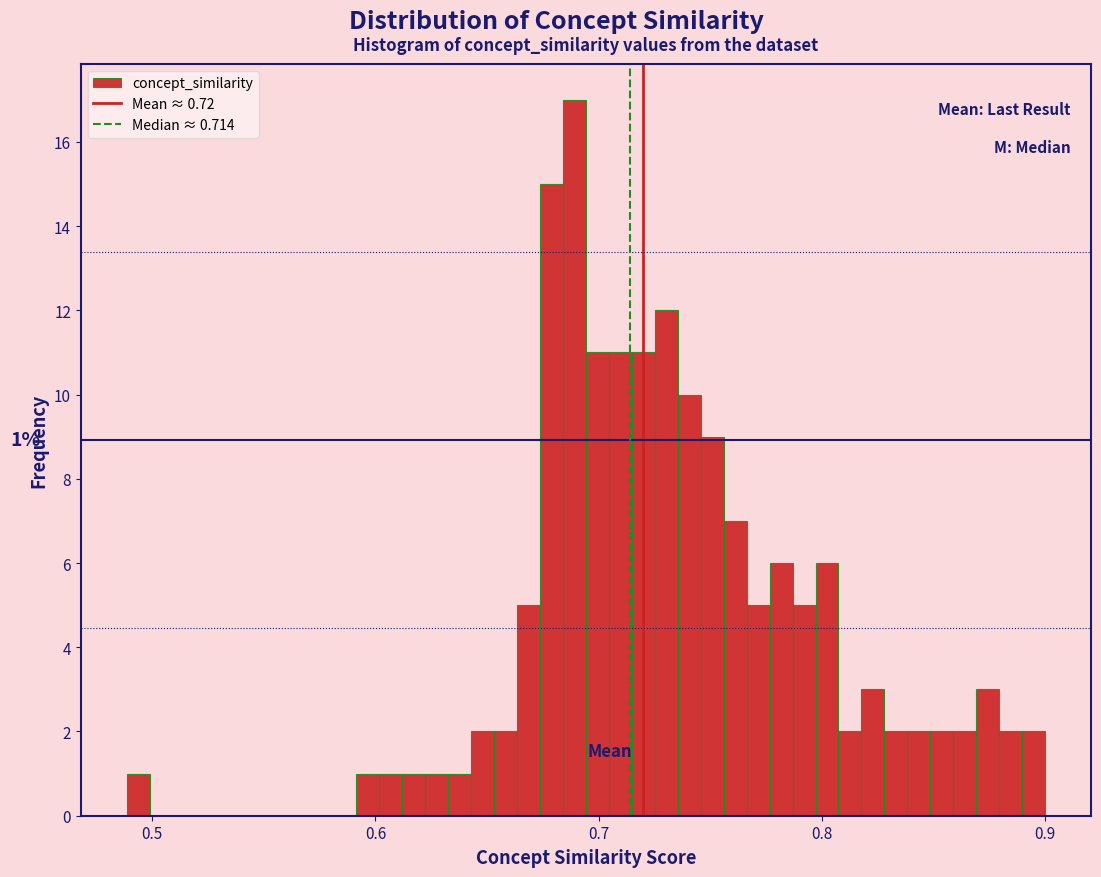

Read against the x-axis, roughly where is the centre of the tallest bar?

0.69